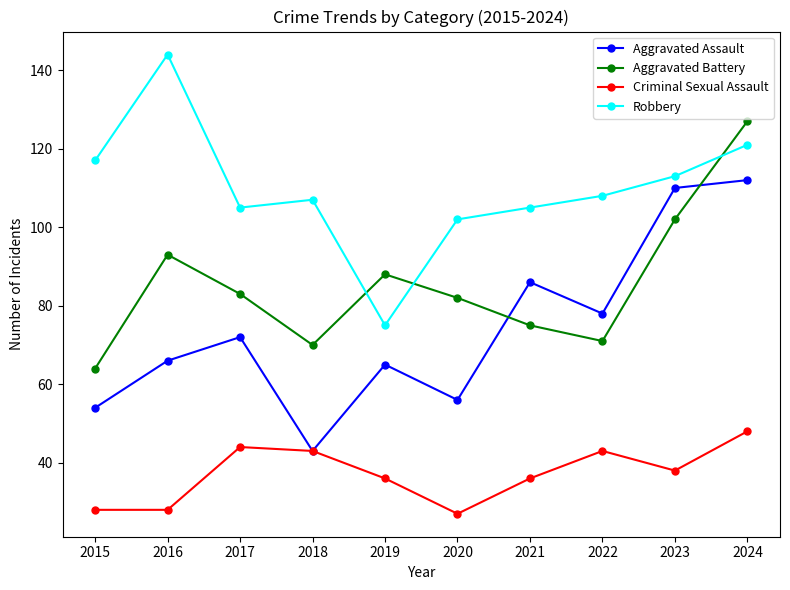

Between which two adjacent categories do Aggravated Battery and Aggravated Assault first intersect?

2020 and 2021